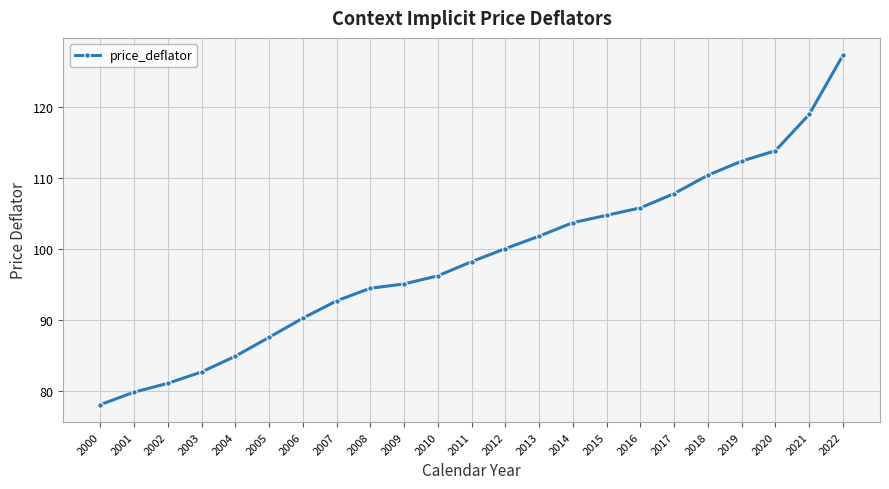

What is the sum of the values at 2002 and 2004?

165.9